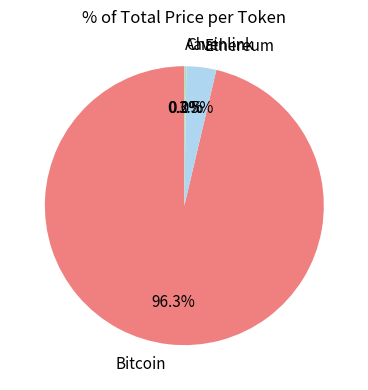

Which slice is the largest?

Bitcoin